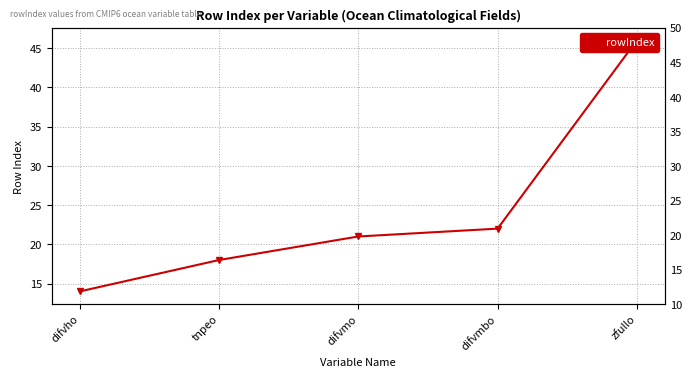

List the labels in order of value, smallest first.

difvho, tnpeo, difvmo, difvmbo, zfullo